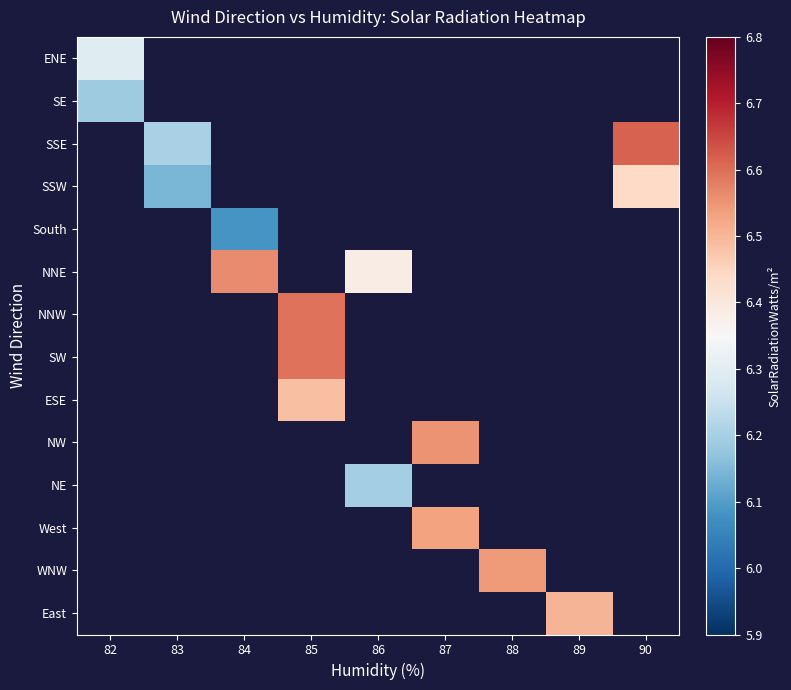

At which label does NNE first exceed 6?

84